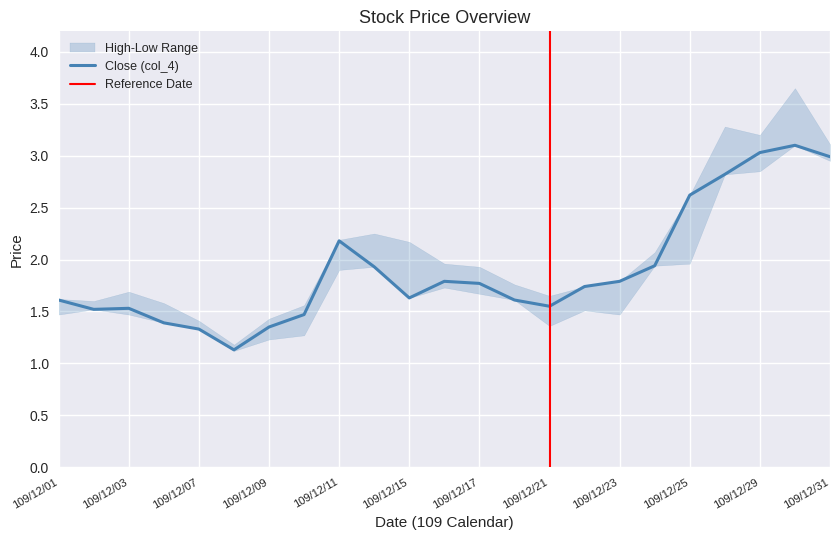

How many distinct data groups are displayed?

3